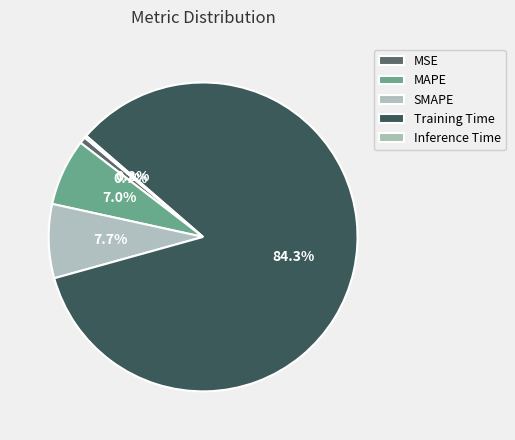

How many segments does this pie chart have?

5